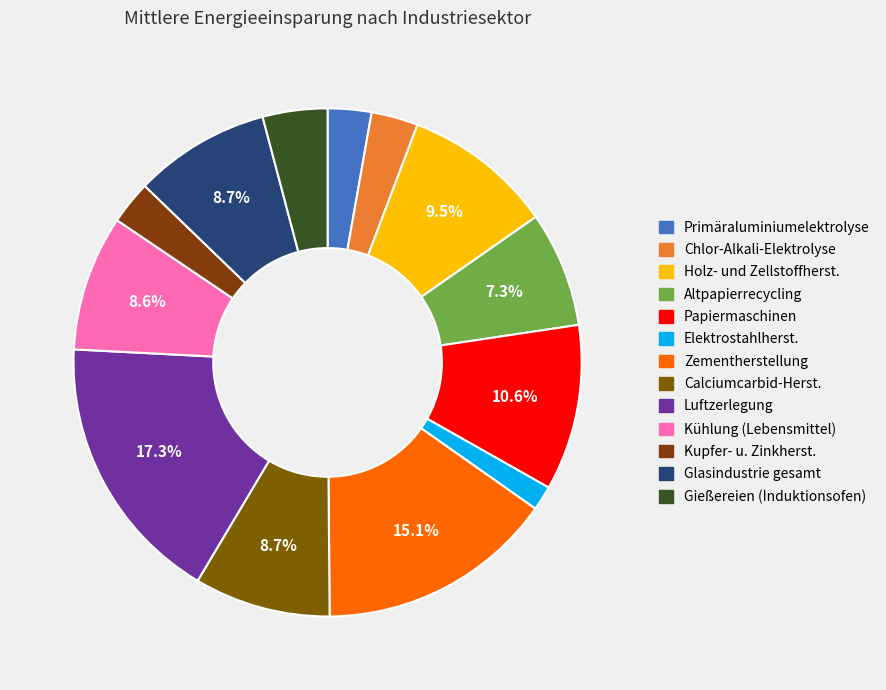

How many segments does this pie chart have?

13